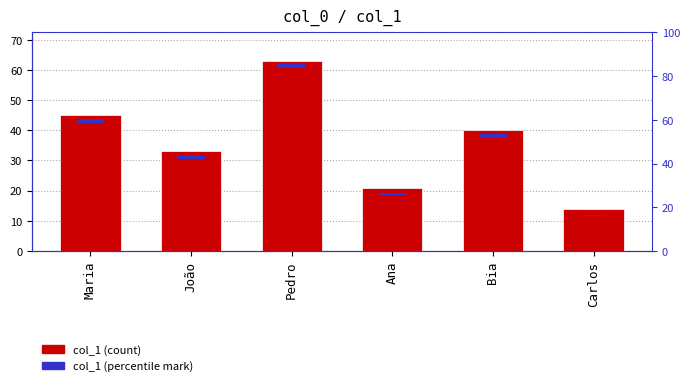

Is it true that col_1 (count) equals 45.0 at Maria?

True